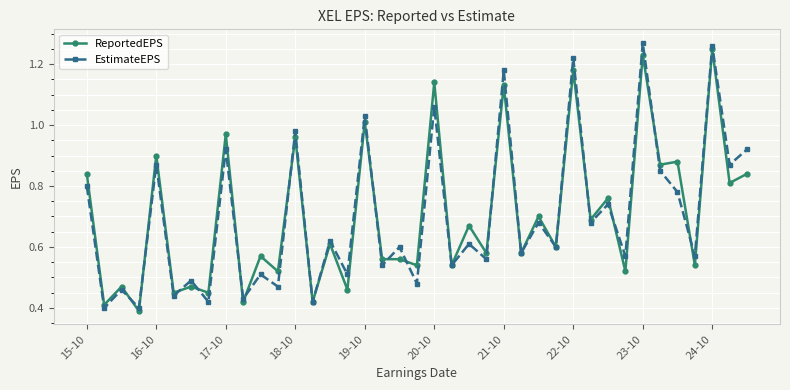

At how many categories does at least one series exceed 0?

39